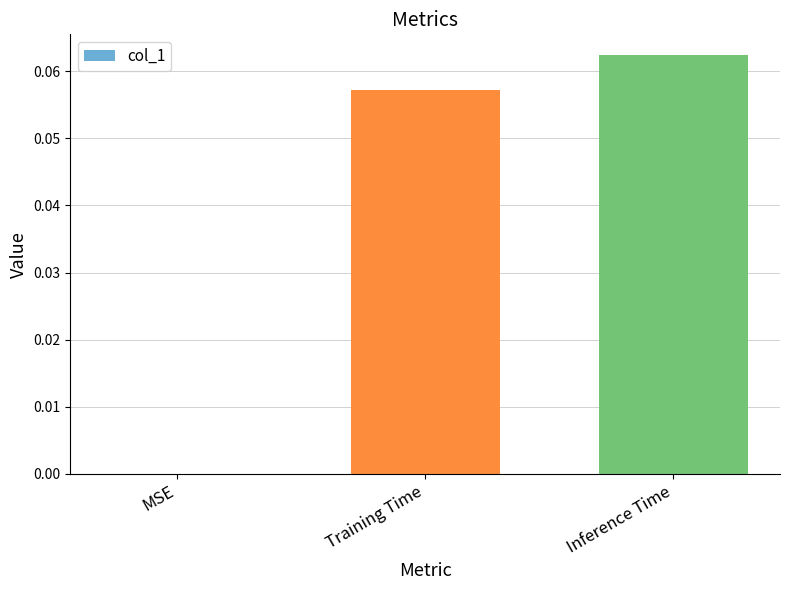

What is the change in value from MSE to Inference Time?

+0.1